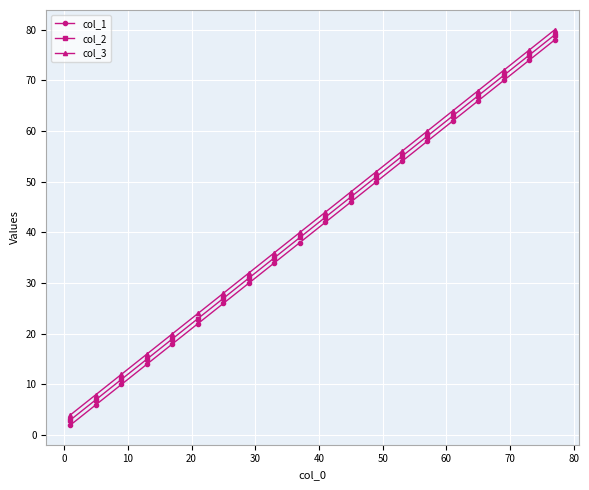

True or false: col_2 and col_1 intersect in this chart.

False